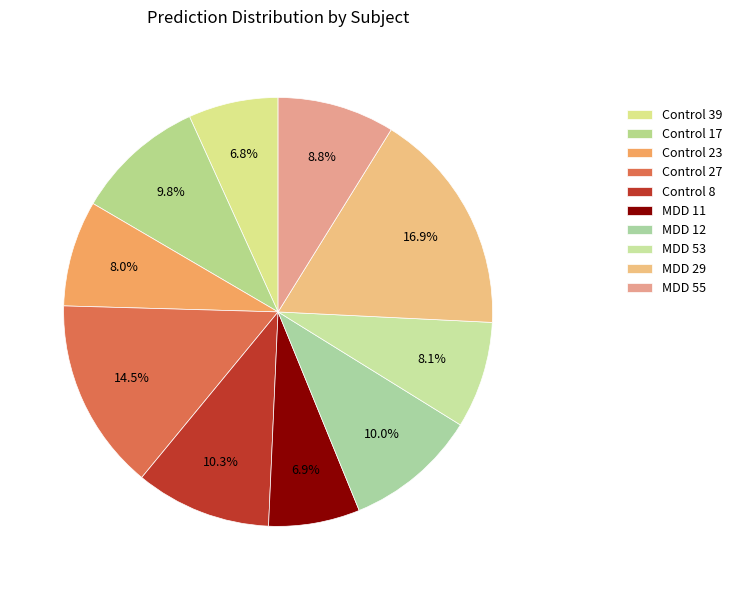

Between MDD 53 and MDD 29, which is larger?

MDD 29